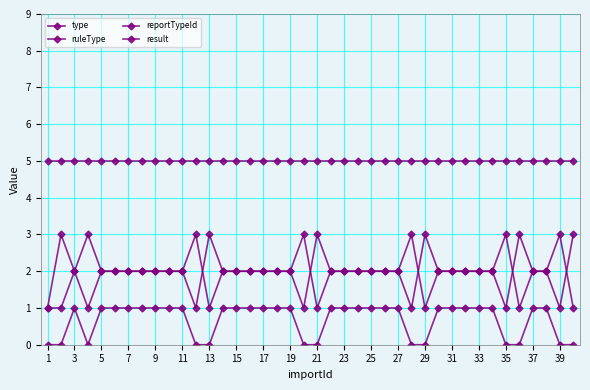

How many series are shown in this chart?

4